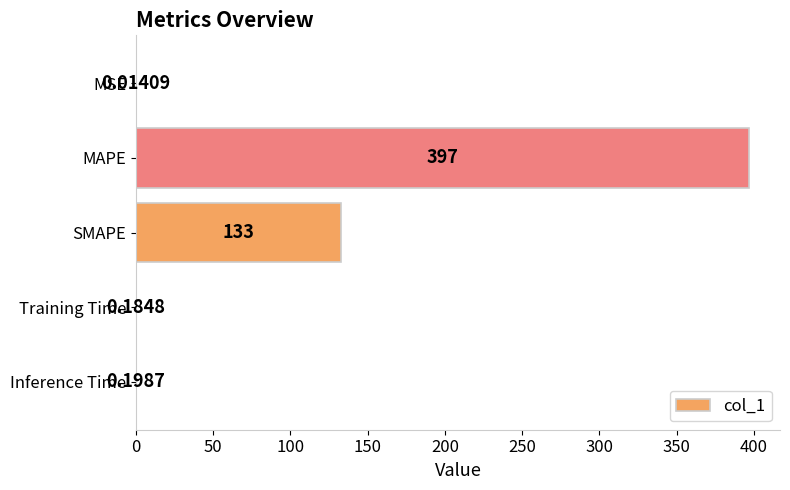

Which has a higher value, SMAPE or MAPE?

MAPE